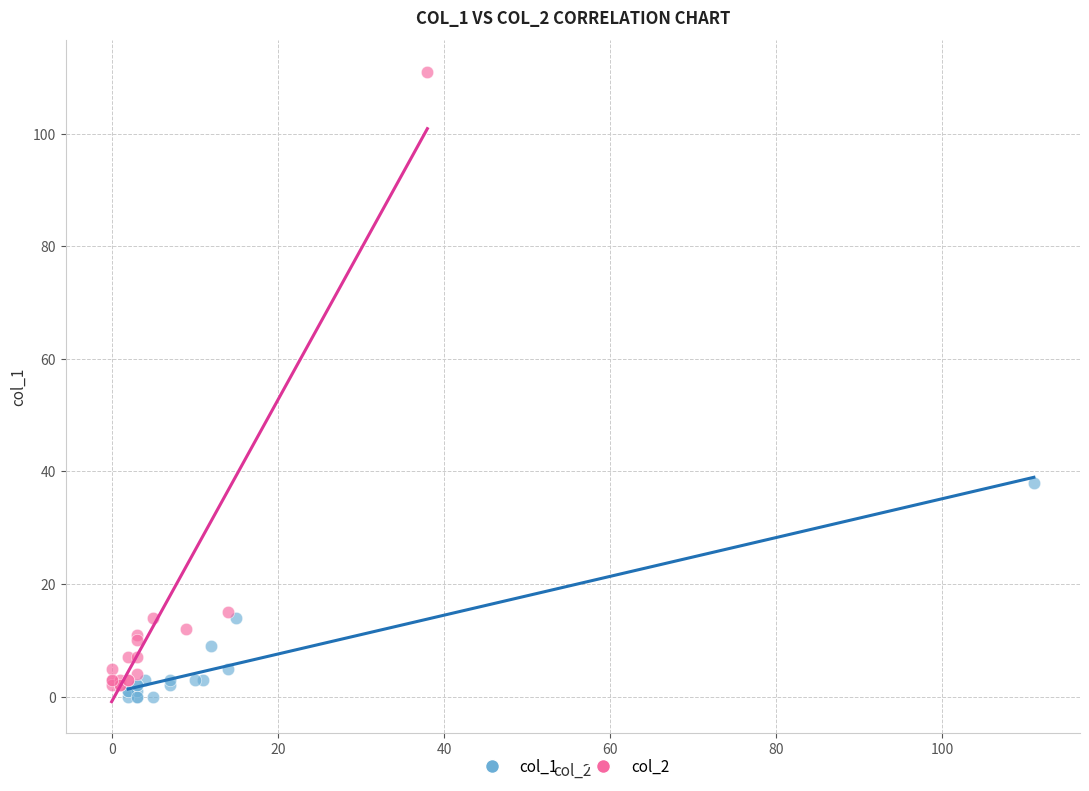

Which series has the largest Y range (max minus min)?

col_2